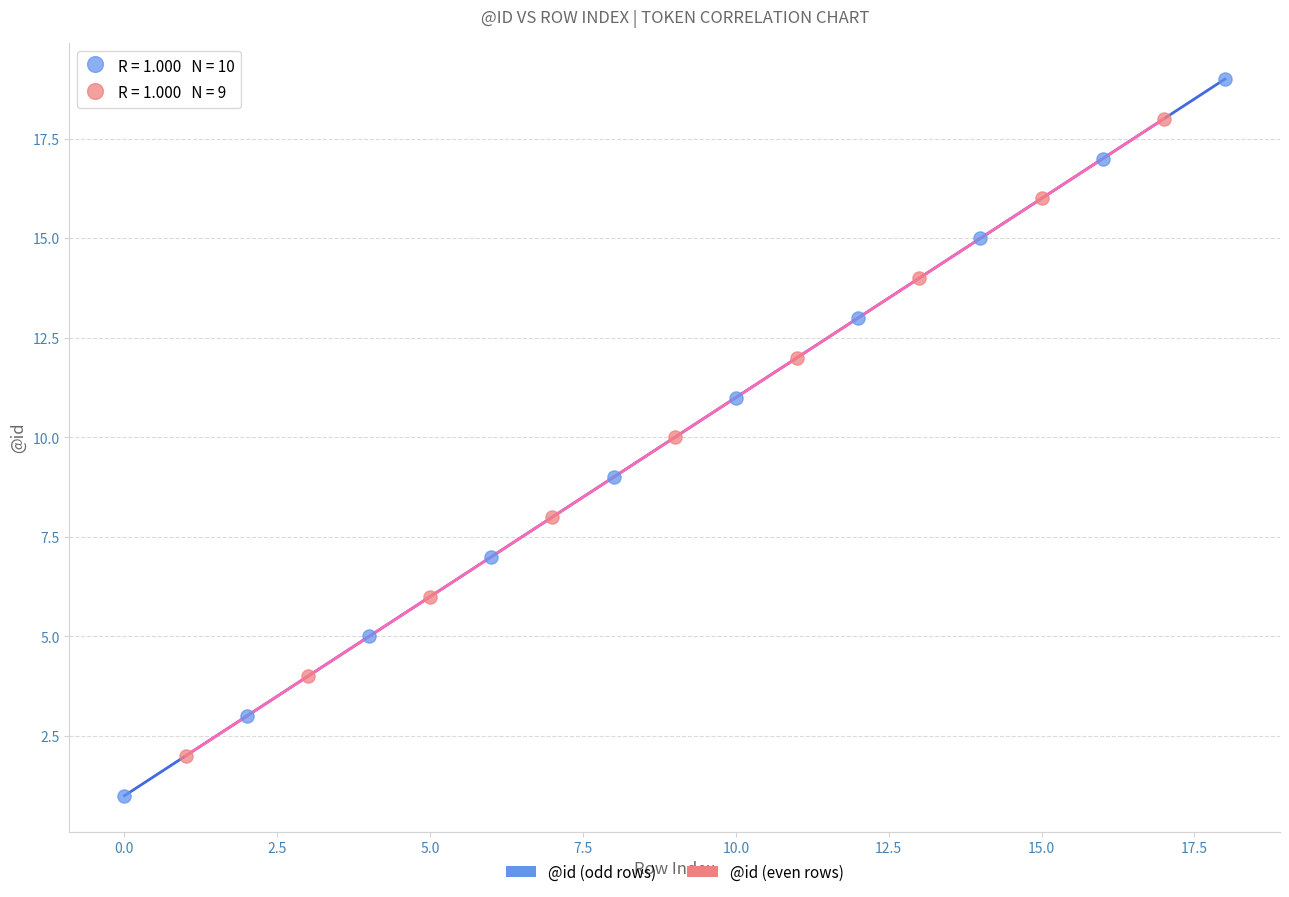

Which series has the widest spread of Y values?

@id (odd rows)